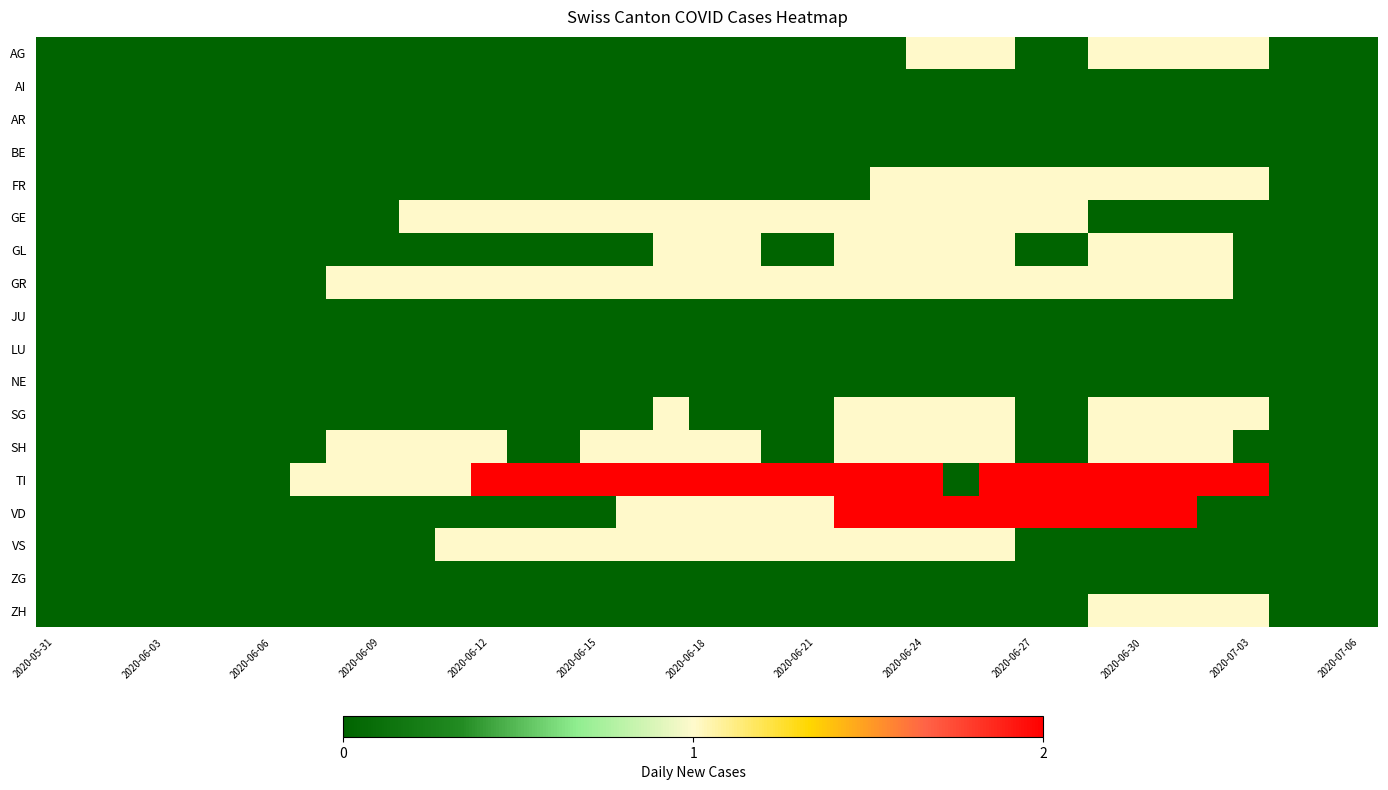

Which series has the largest total across all categories?

TI